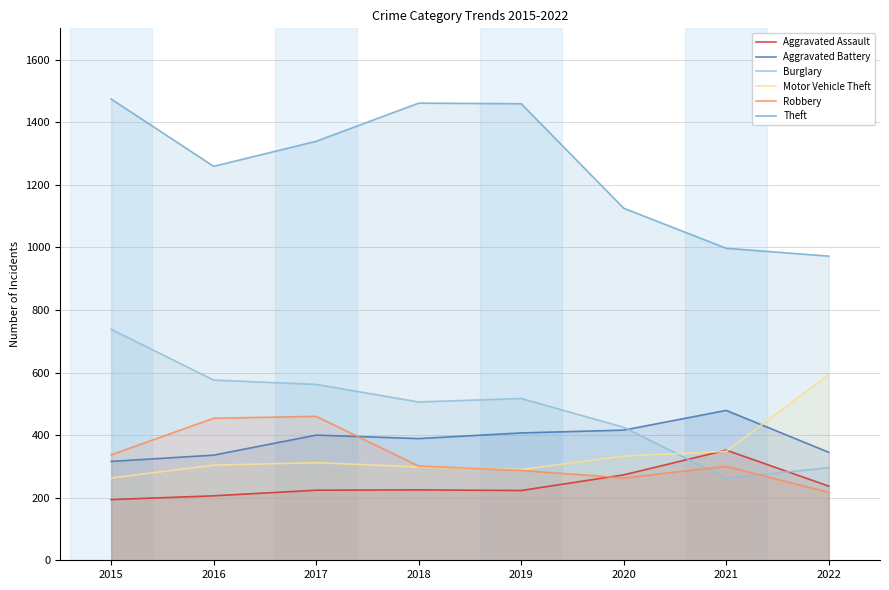

True or false: Burglary has more than 0 interior local peaks.

True